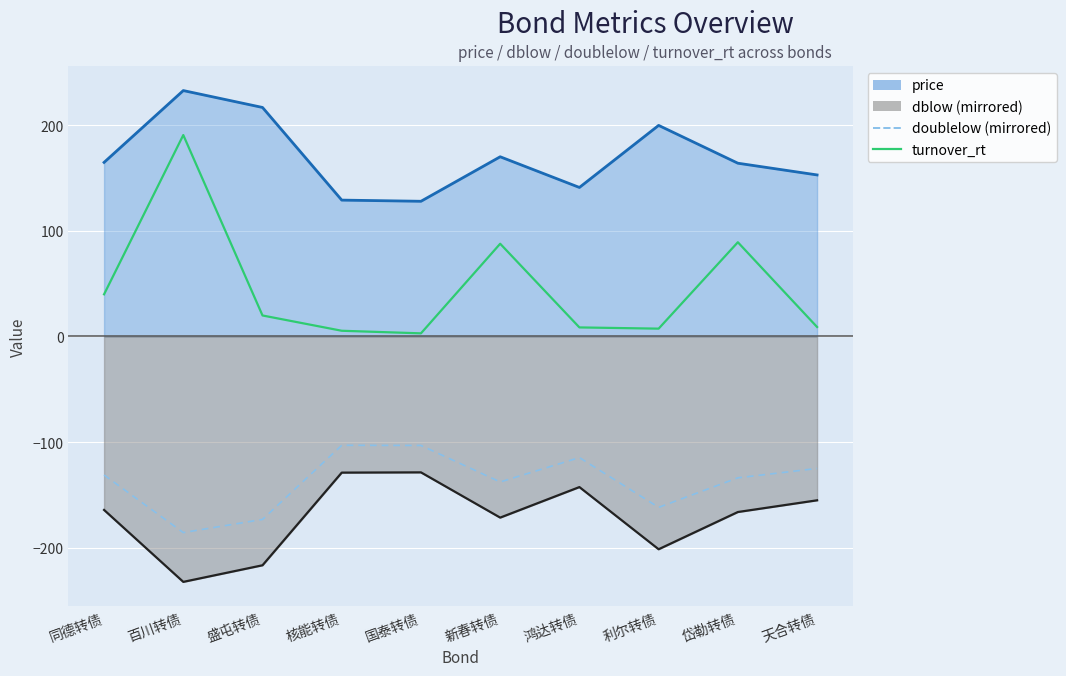

True or false: doublelow (mirrored) has more than 0 points higher than both neighbors.

True